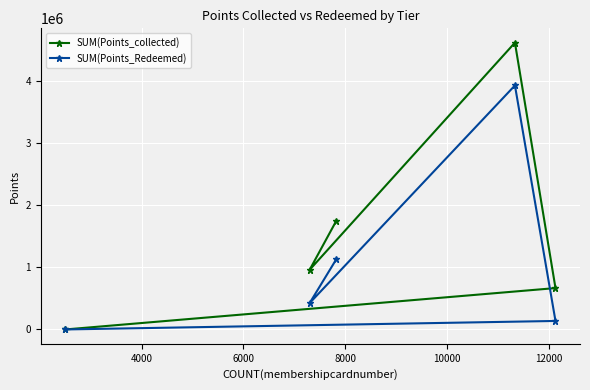

What is the maximum value shown in the chart?

4626069